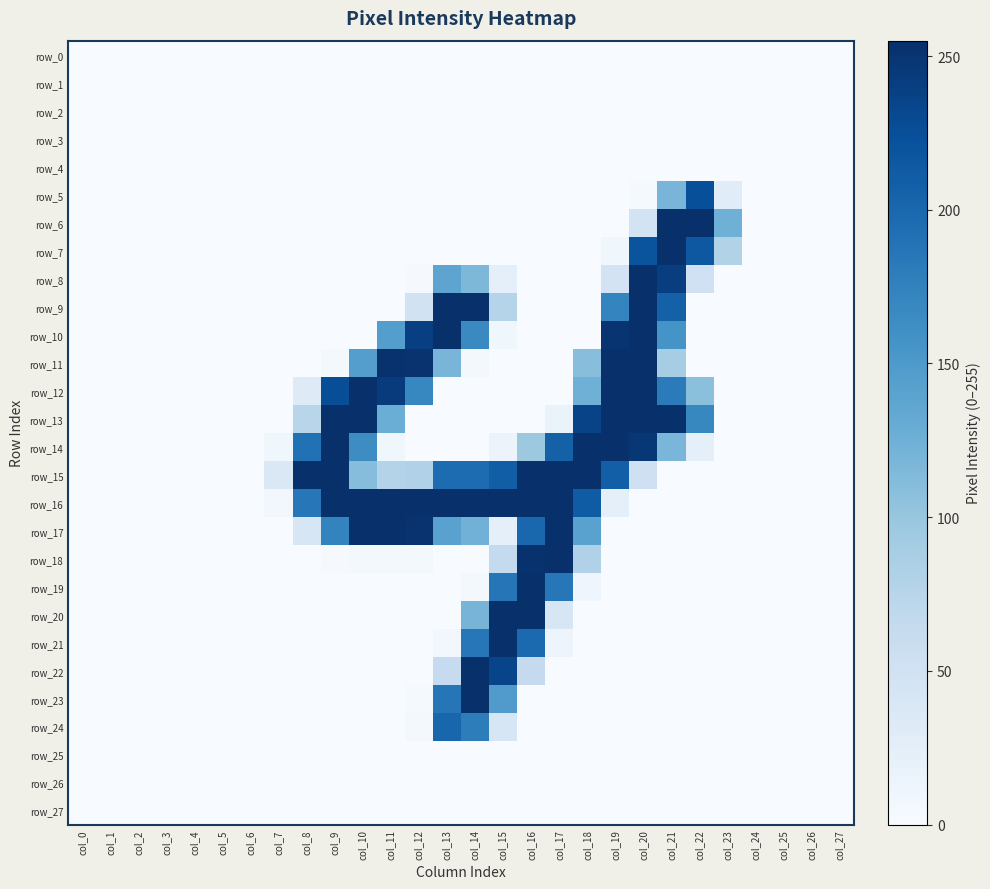

What is the spread (max minus min) of values at col_12?

254